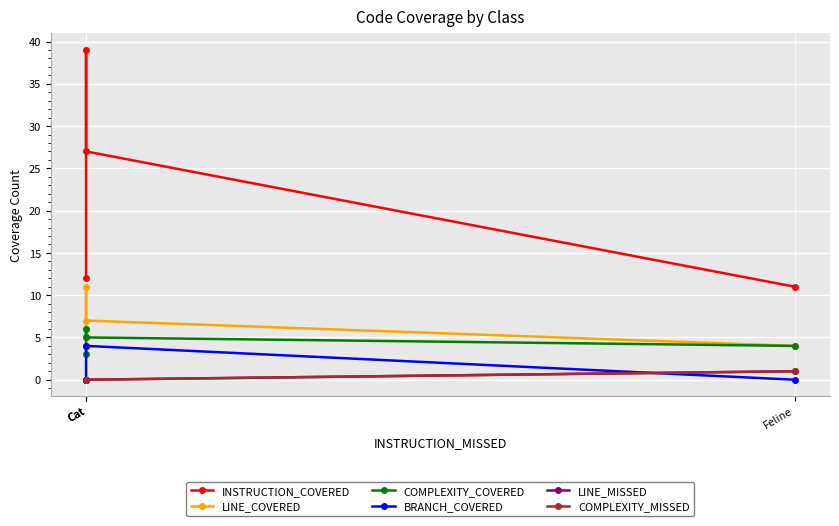

Is the value of BRANCH_COVERED at Feline greater than the value of LINE_MISSED at Cat?

No